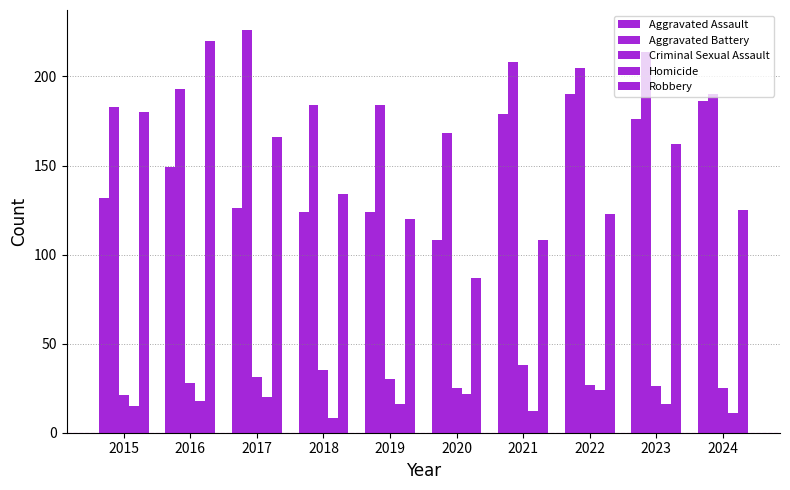

How many distinct data groups are displayed?

5